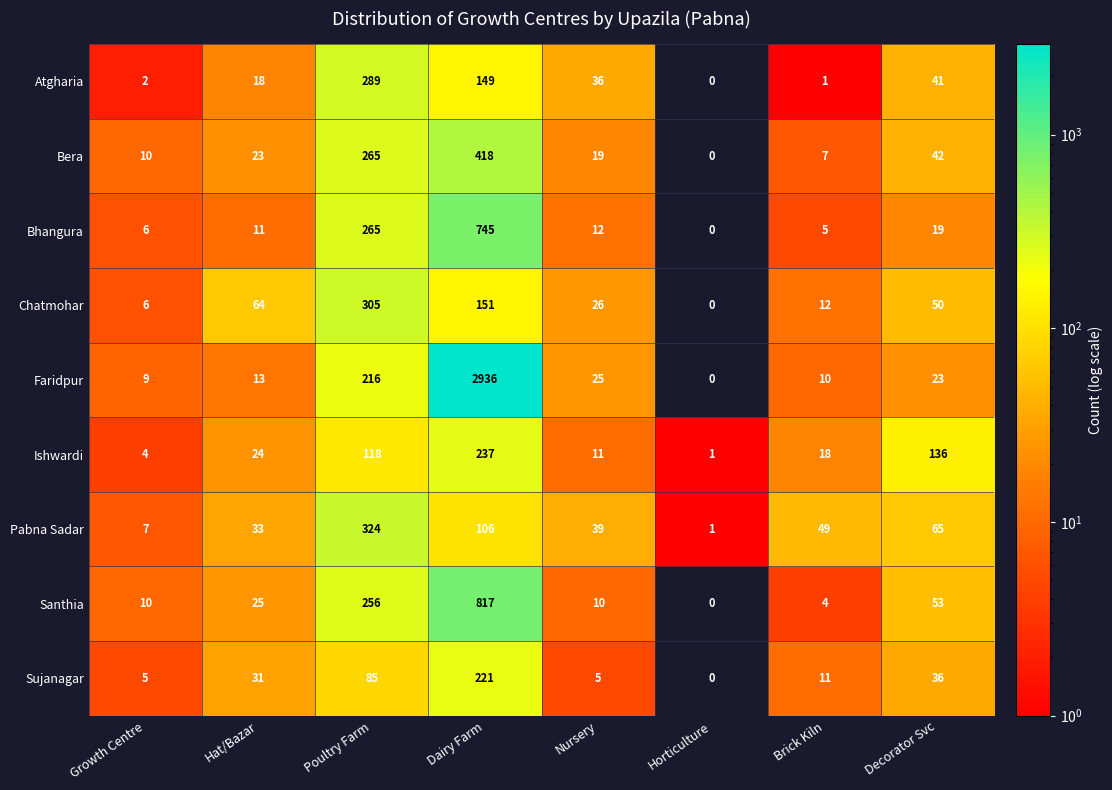

Between Nursery and Decorator Svc, which series saw the biggest shift?

Ishwardi